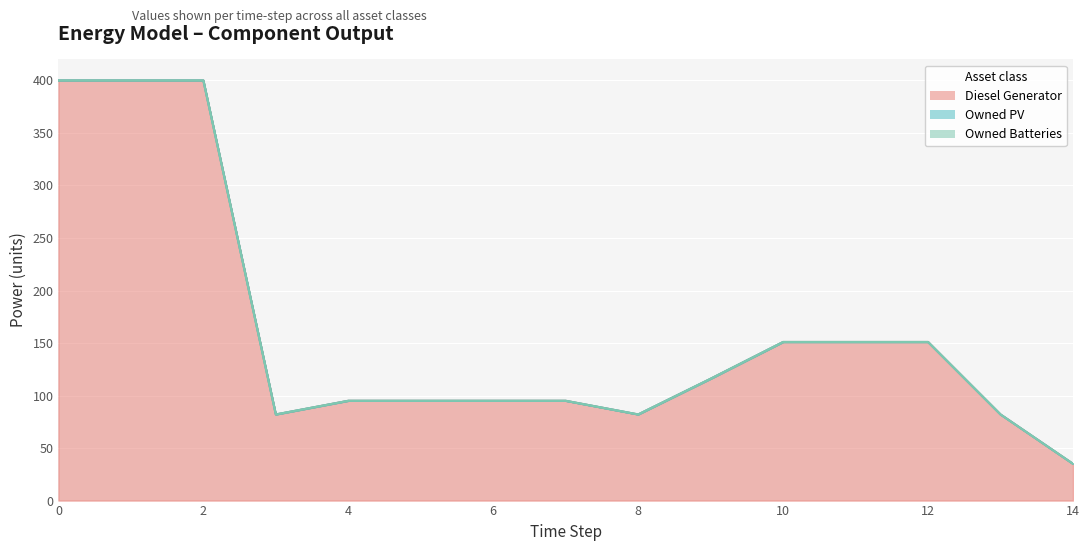

True or false: Owned PV and Diesel Generator intersect in this chart.

False